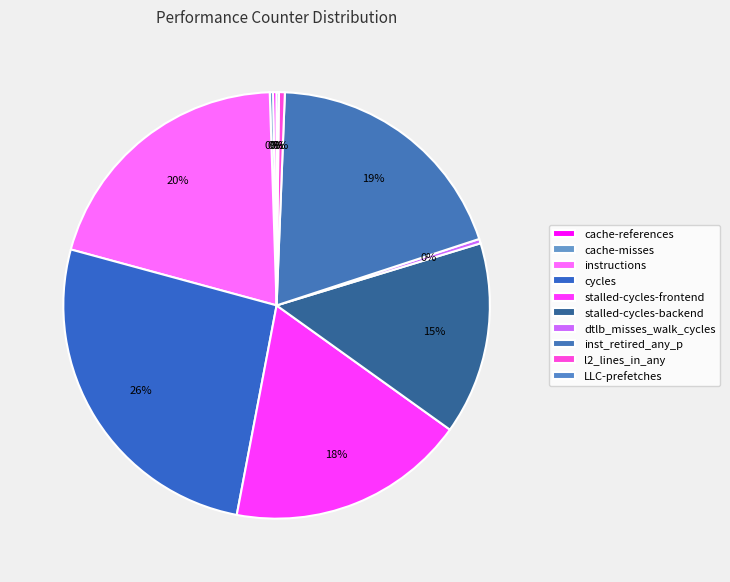

Approximately how many times larger is the value at cycles compared to cache-misses?

106.4